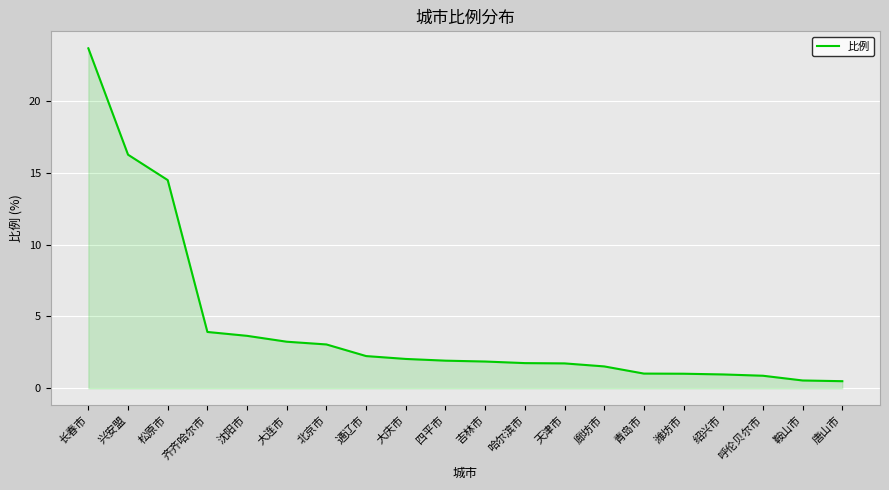

Which has a higher value, 四平市 or 绍兴市?

四平市